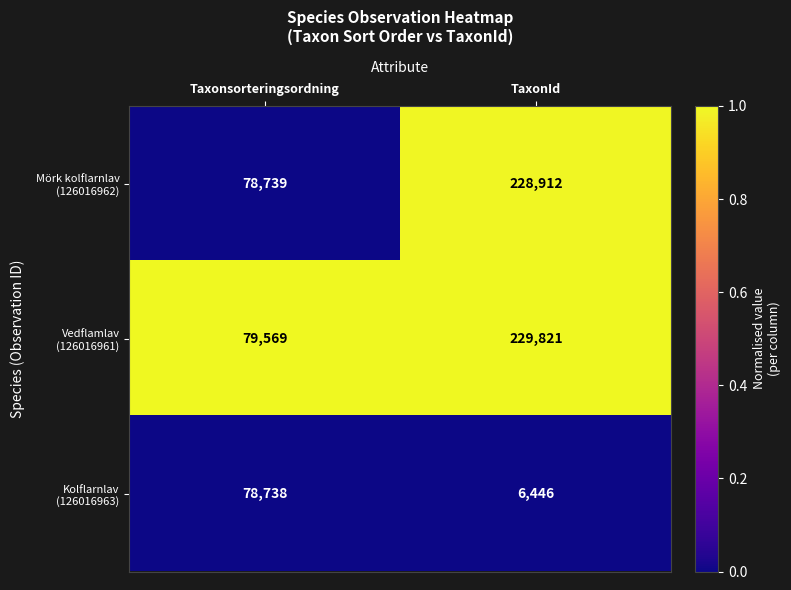

At which category is the sum across all series the highest?

TaxonId